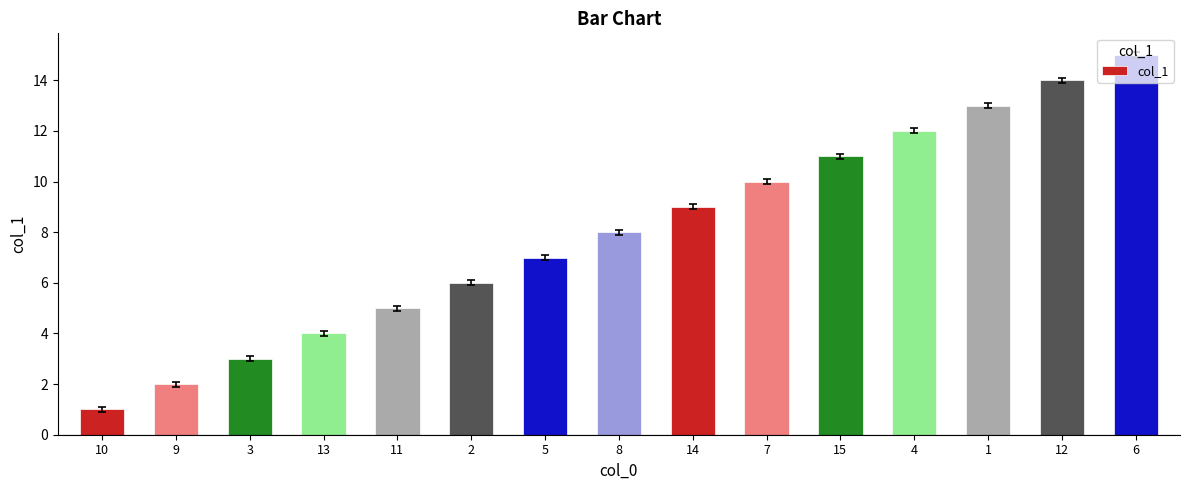

Reading left to right, extract all data points from this chart.

1	2	3	4	5	6	7	8	9	10	11	12	13	14	15